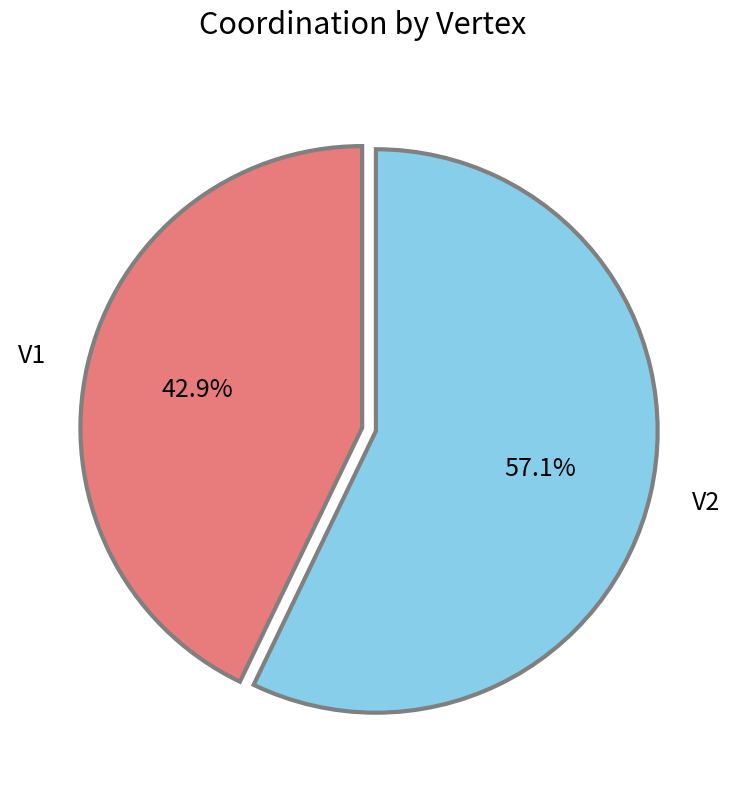

To the nearest percent, what is the average slice percentage?

50%